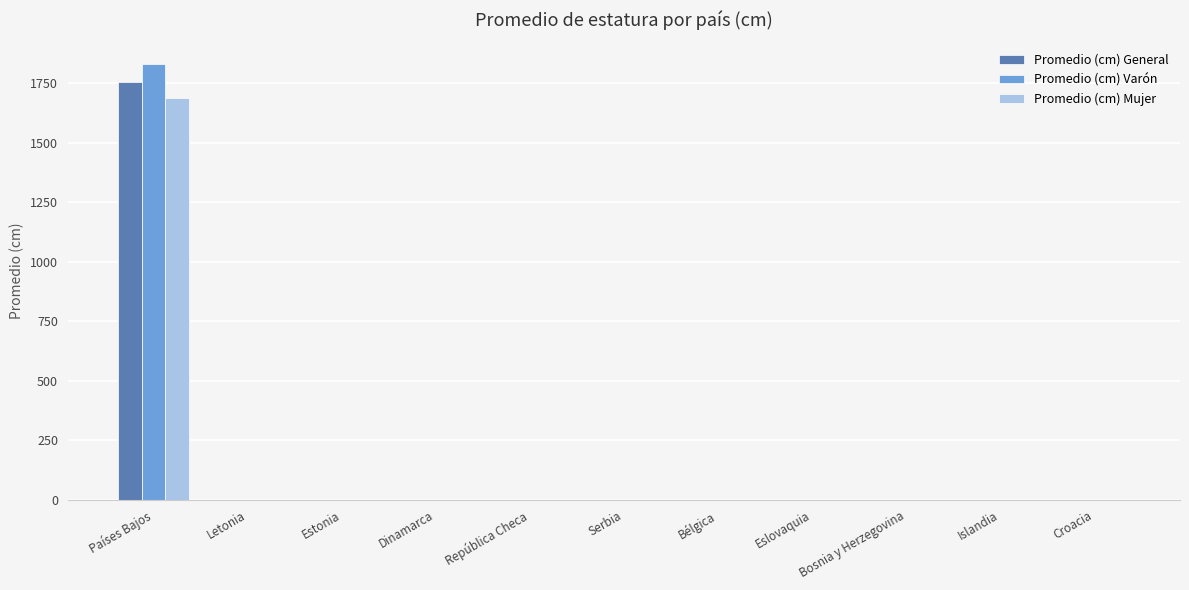

How many values in the Promedio (cm) Mujer series exceed 1?

1